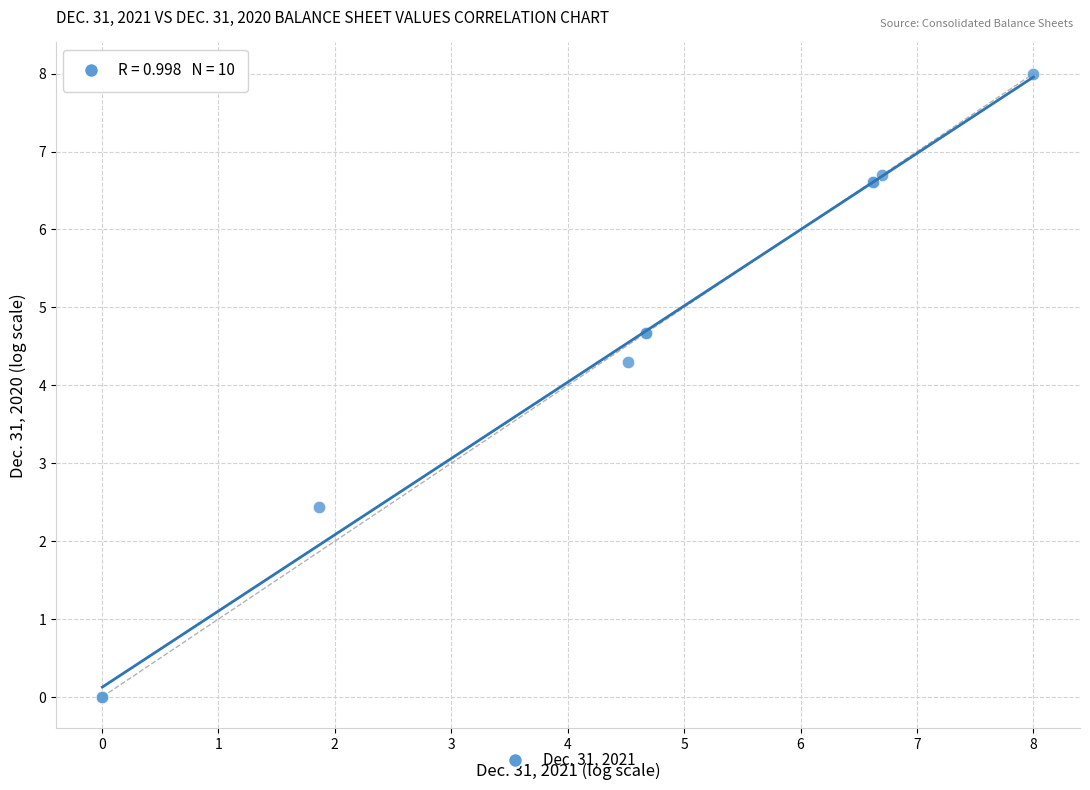

What Y value in the scatter plot is closest to 4?

4.3